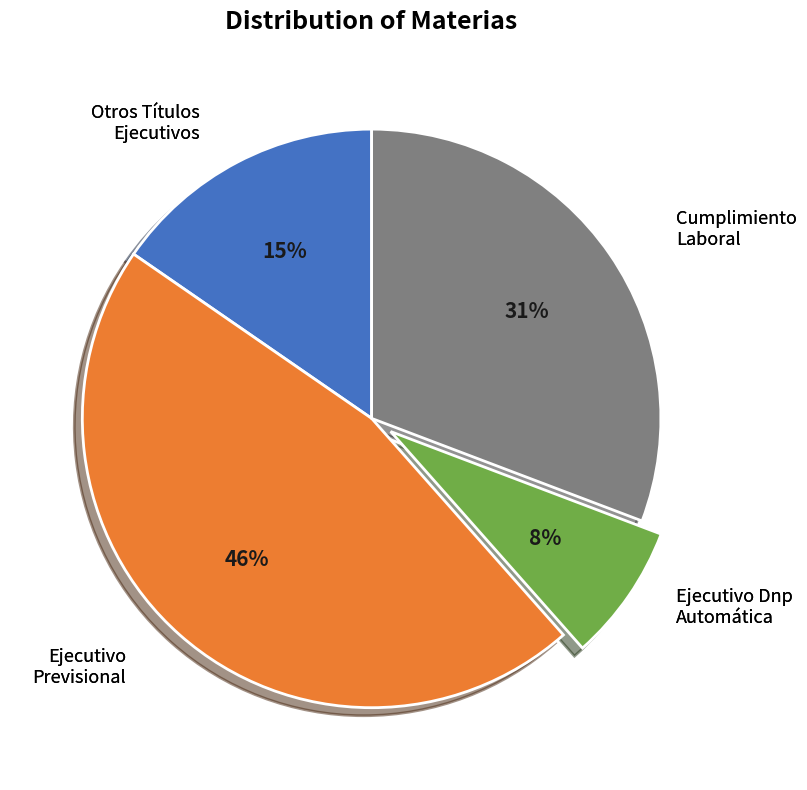

Is there any slice that represents more than half of the pie?

No